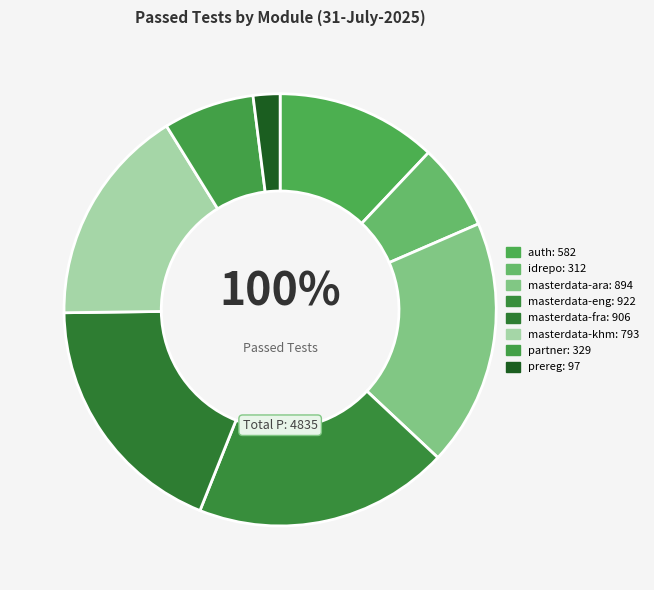

To the nearest percent, what is the difference between the largest and smallest slice percentages?

17%